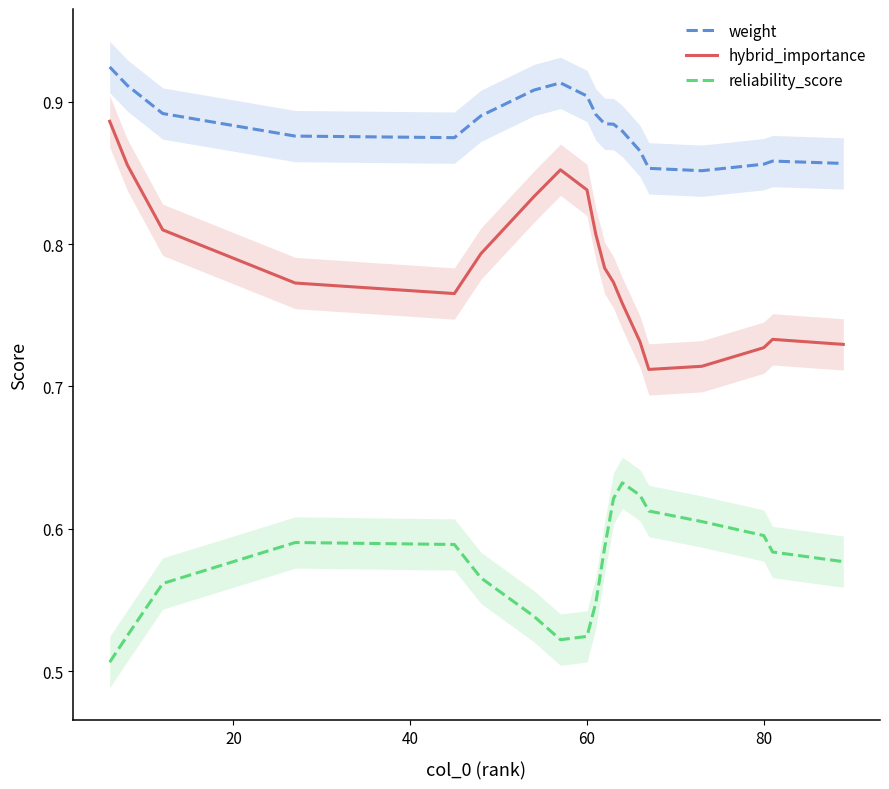

Reading right to left, list all the values displayed in this chart.

weight: 0.9	0.9	0.9	0.9	0.9	0.9	0.9	0.9	0.9	0.9	0.9	0.9	0.9	0.9	0.9	0.9	0.9	0.9	0.9
hybrid_importance: 0.7	0.7	0.7	0.7	0.7	0.7	0.8	0.8	0.8	0.8	0.8	0.9	0.8	0.8	0.8	0.8	0.8	0.9	0.9
reliability_score: 0.6	0.6	0.6	0.6	0.6	0.6	0.6	0.6	0.6	0.5	0.5	0.5	0.5	0.6	0.6	0.6	0.6	0.5	0.5